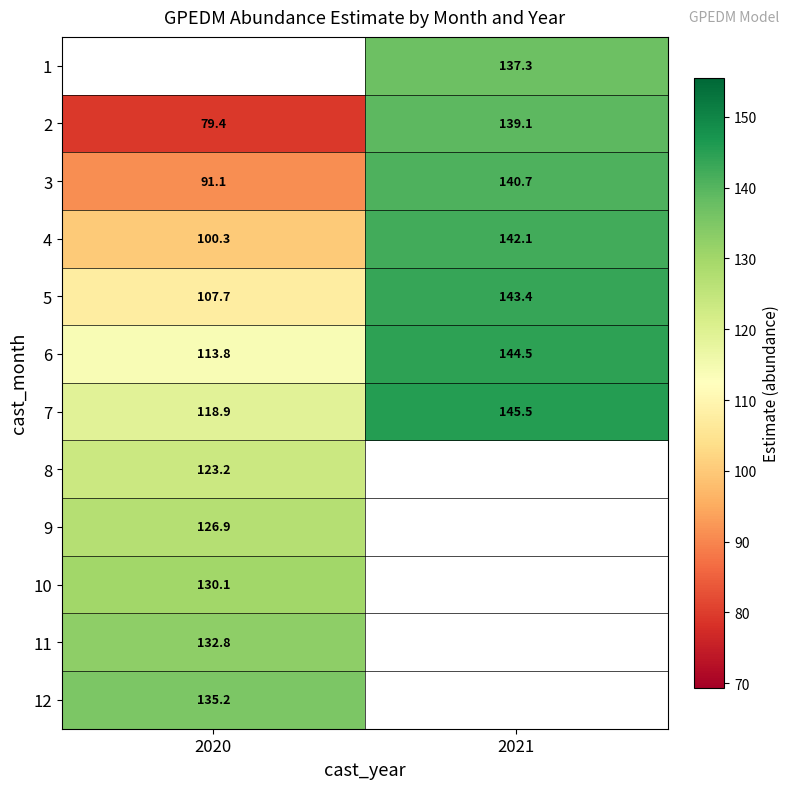

What is the minimum value for 7?

118.9